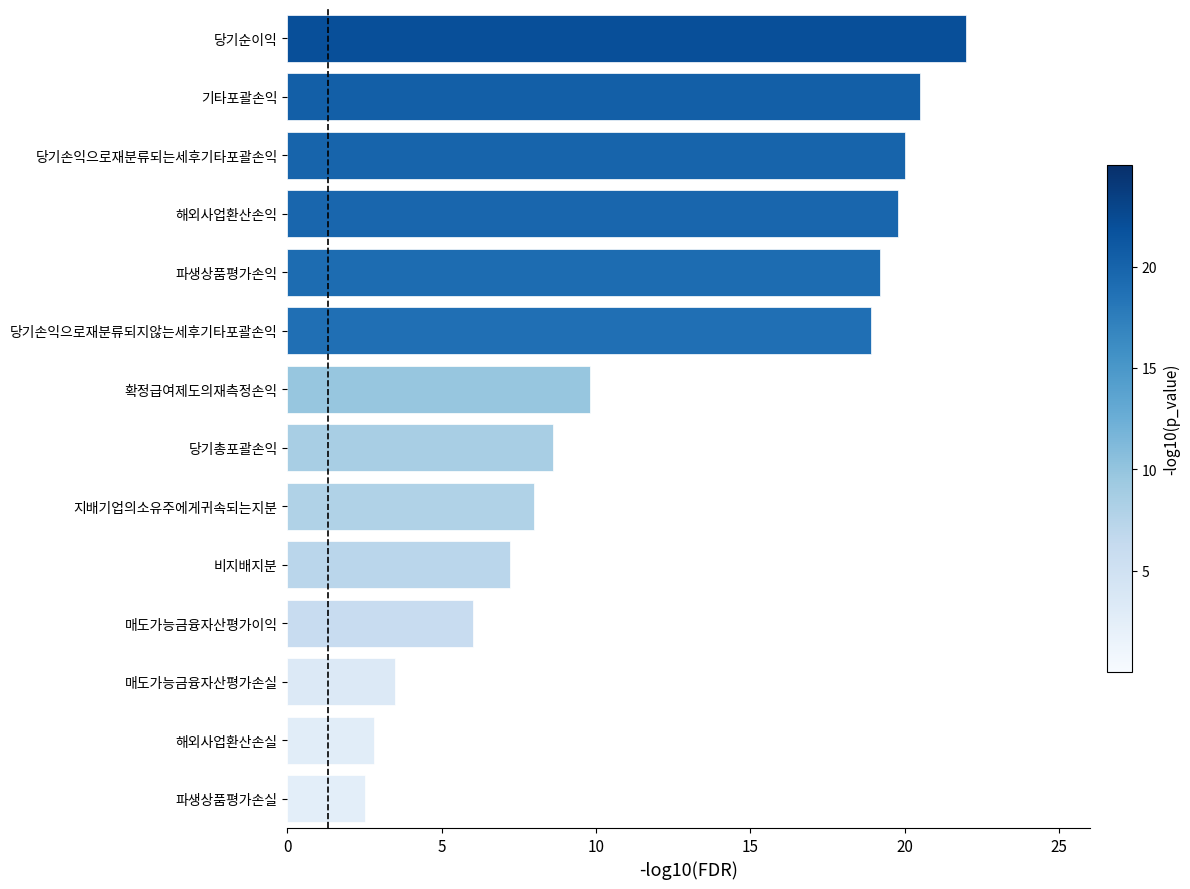

What is the maximum value shown in the chart?

22.0